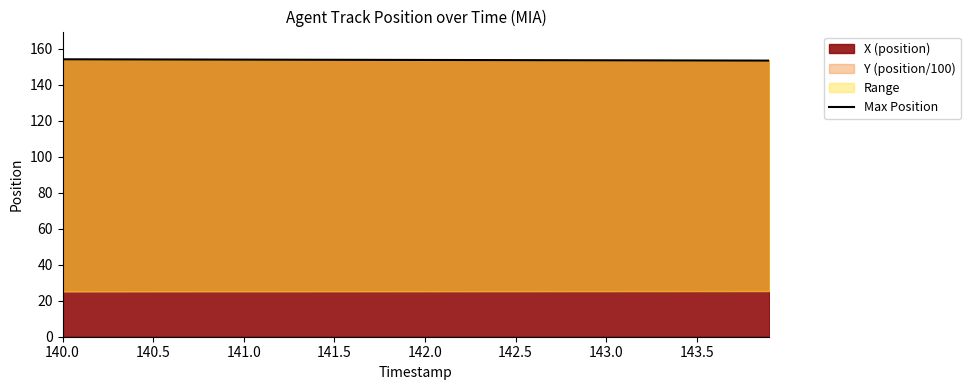

What is the minimum value for X (position)?

153.4